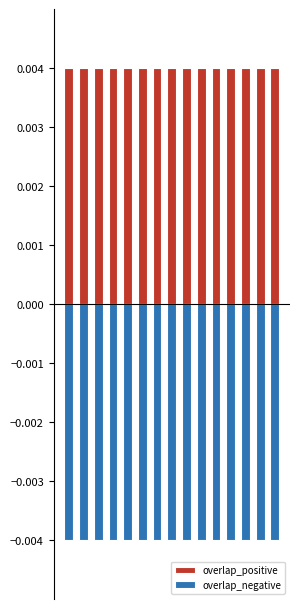

Is it true that overlap_negative equals -0.0 at 2?

True